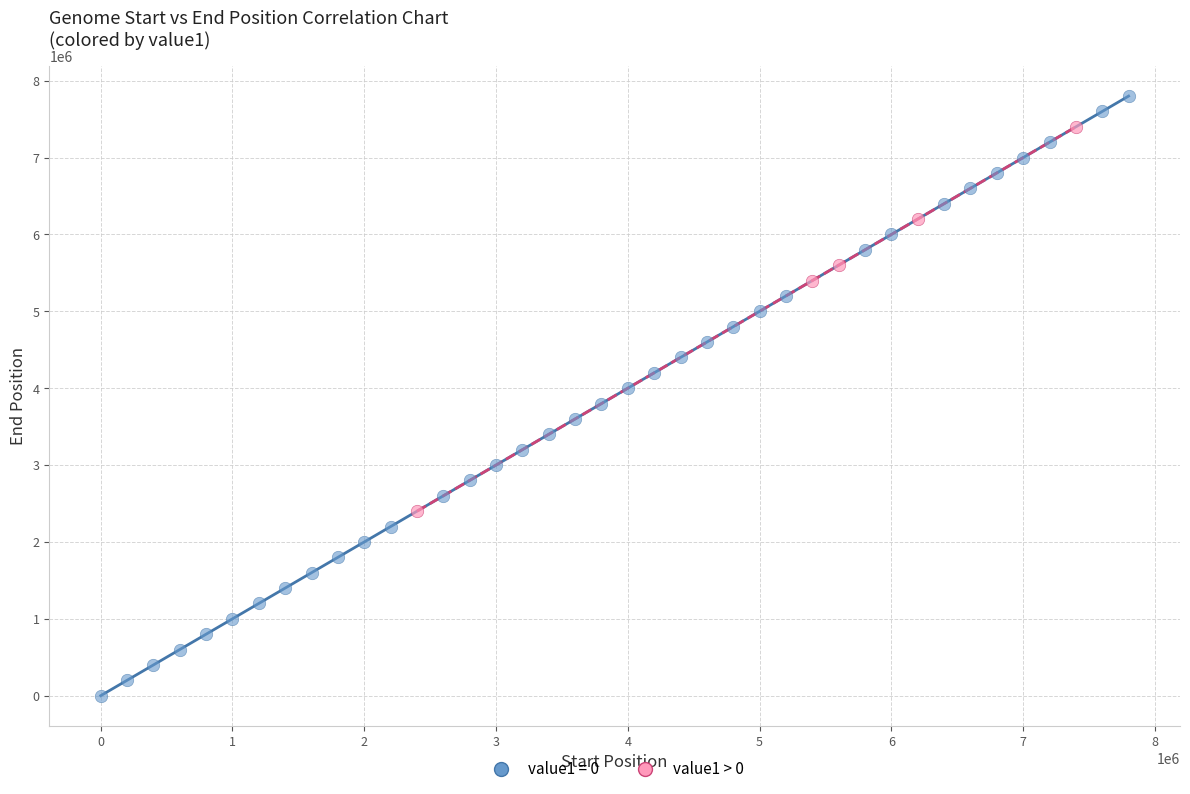

Which series has the largest Y range (max minus min)?

value1 = 0